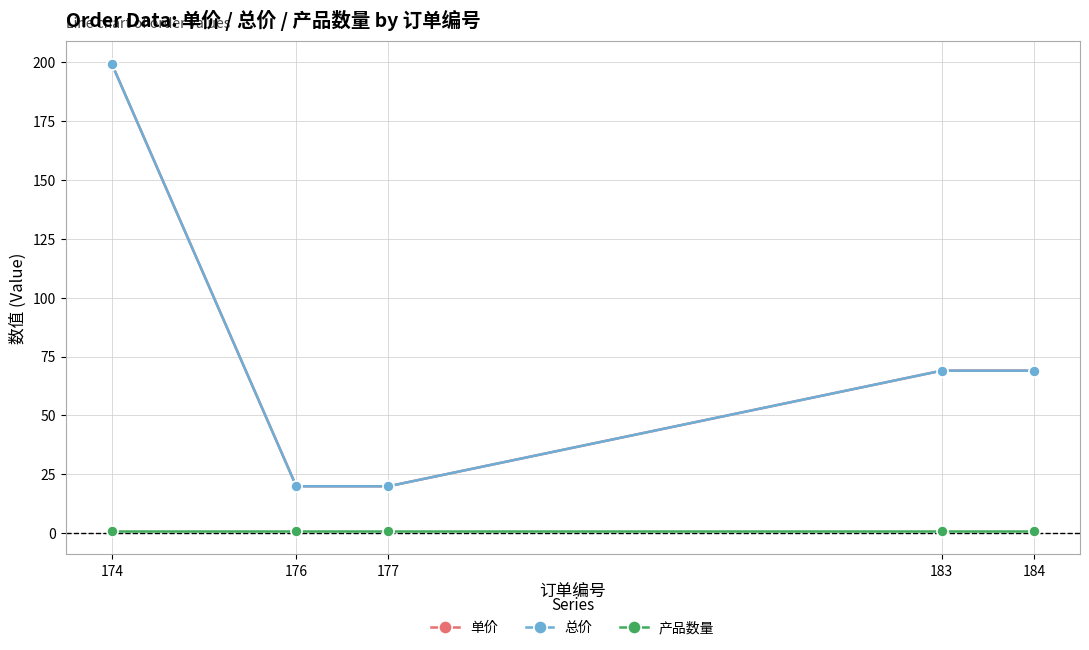

How many values in the 总价 series exceed 69?

1